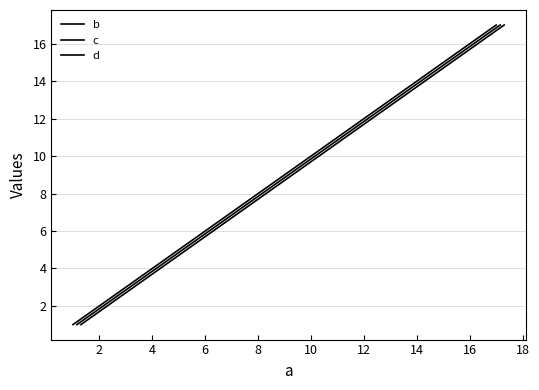

How many data points in b are above 9?

4